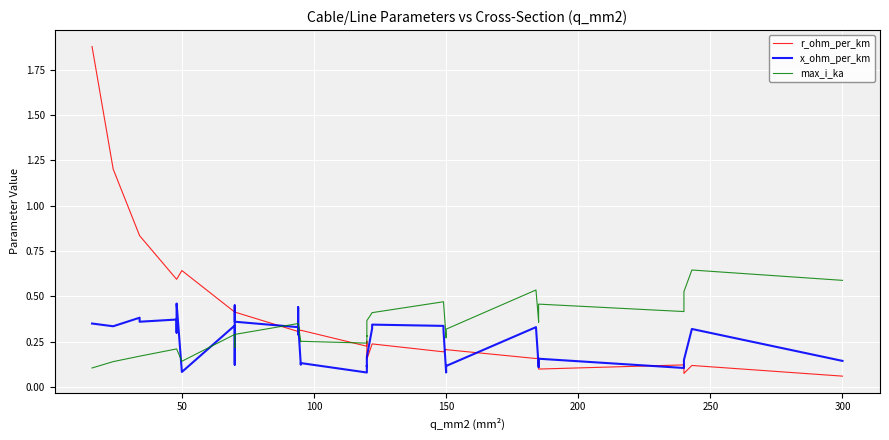

Is this an area chart (filled region under the line)?

No